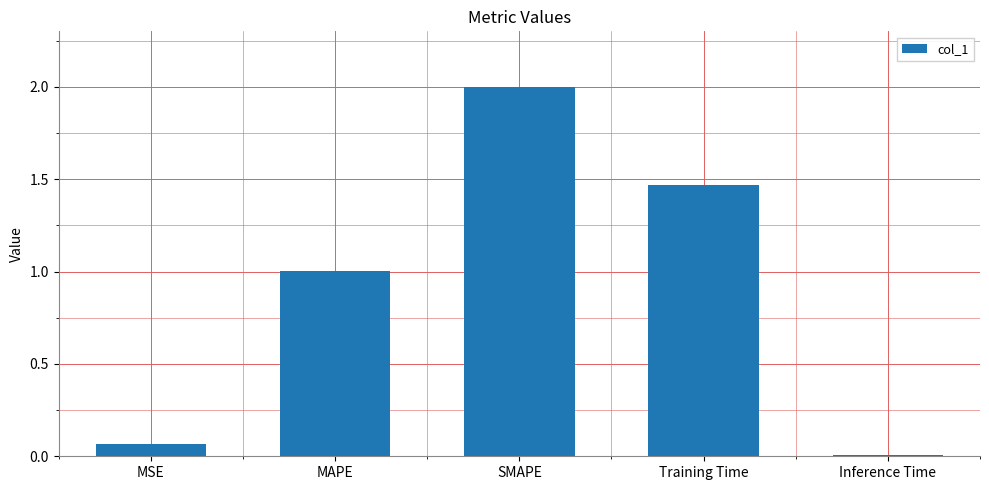

What is the greatest value displayed?

2.0